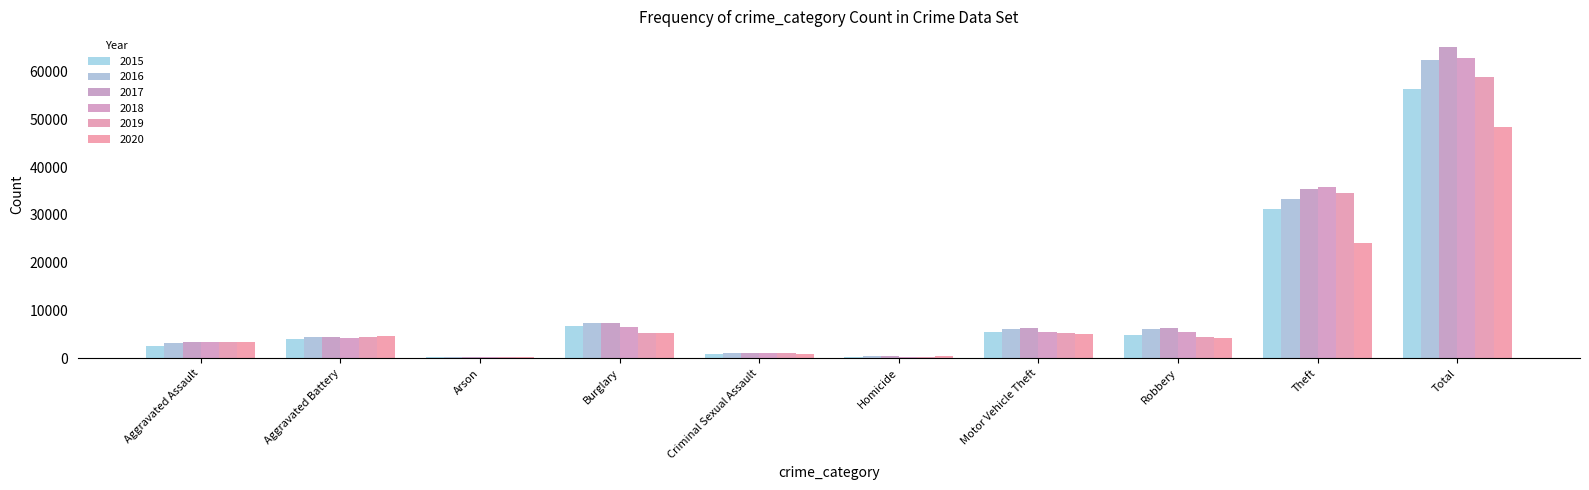

The value of 2020 at Robbery is 992. True or false?

False